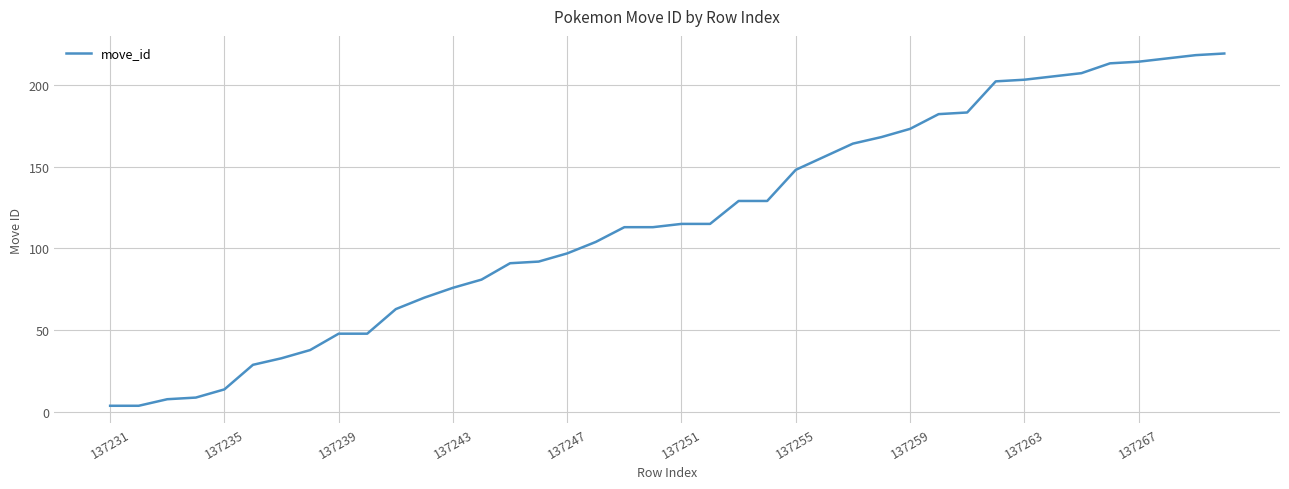

What is the greatest value displayed?

219